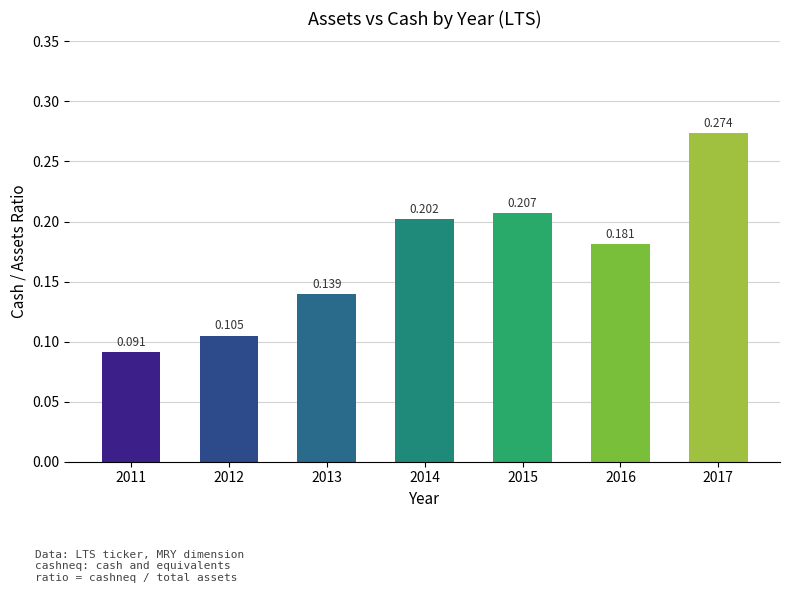

Count the number of categories in the chart.

7